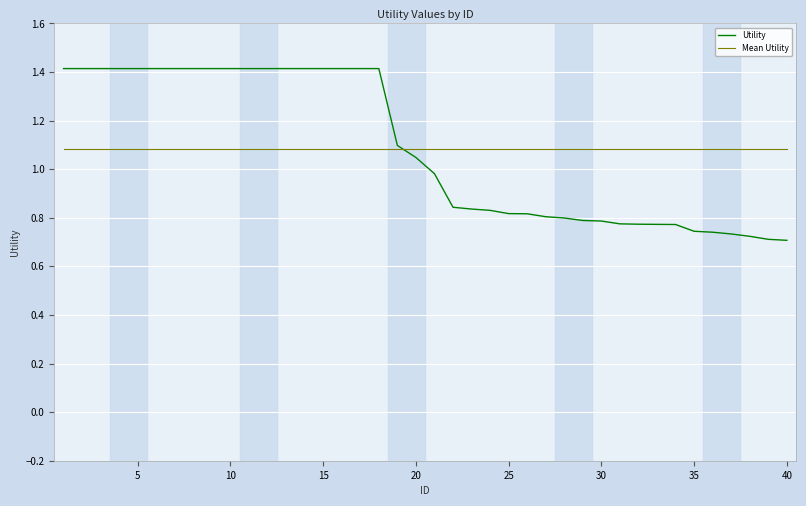

At how many categories does at least one series exceed 1?

40